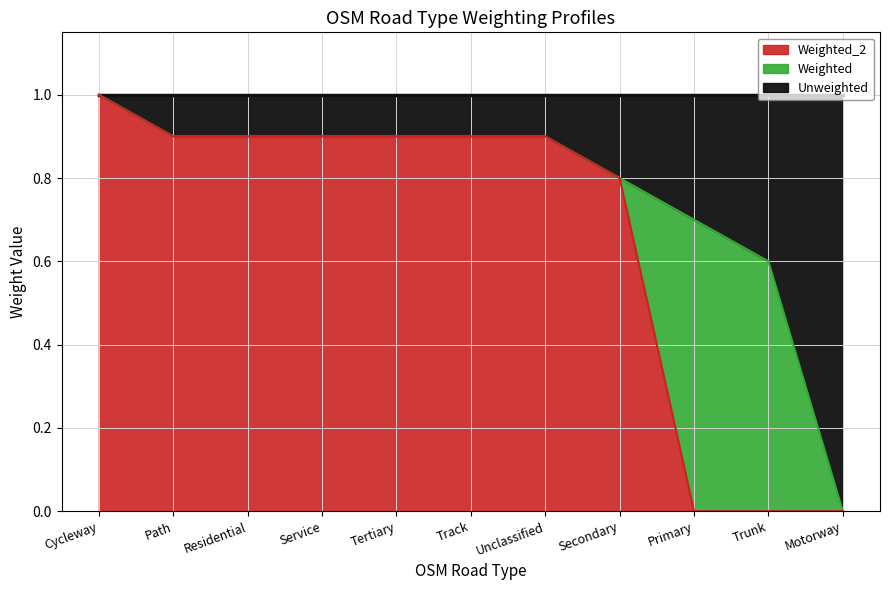

What is the total value across all series at Track?

1.0